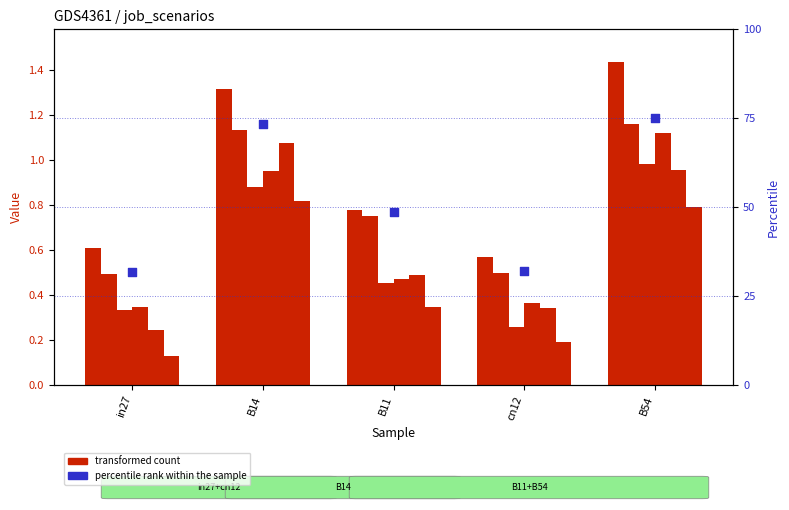

What is the total value across all series at in27?

32.5